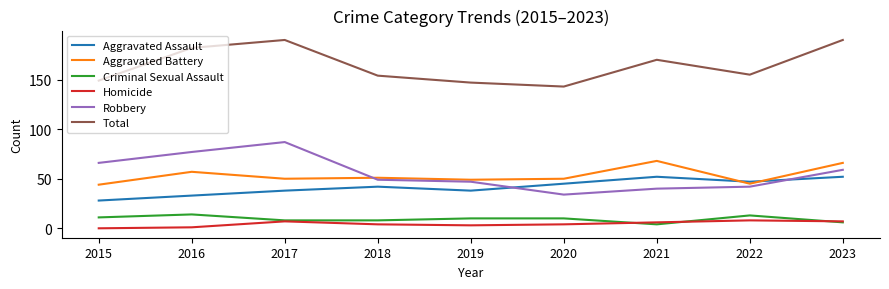

Reading right to left, extract all data points from this chart.

Aggravated Assault: 2023=52	2022=47	2021=52	2020=45	2019=38	2018=42	2017=38	2016=33	2015=28
Aggravated Battery: 2023=66	2022=45	2021=68	2020=50	2019=49	2018=51	2017=50	2016=57	2015=44
Criminal Sexual Assault: 2023=6	2022=13	2021=4	2020=10	2019=10	2018=8	2017=8	2016=14	2015=11
Homicide: 2023=7	2022=8	2021=6	2020=4	2019=3	2018=4	2017=7	2016=1	2015=0
Robbery: 2023=59	2022=42	2021=40	2020=34	2019=47	2018=49	2017=87	2016=77	2015=66
Total: 2023=190	2022=155	2021=170	2020=143	2019=147	2018=154	2017=190	2016=182	2015=149